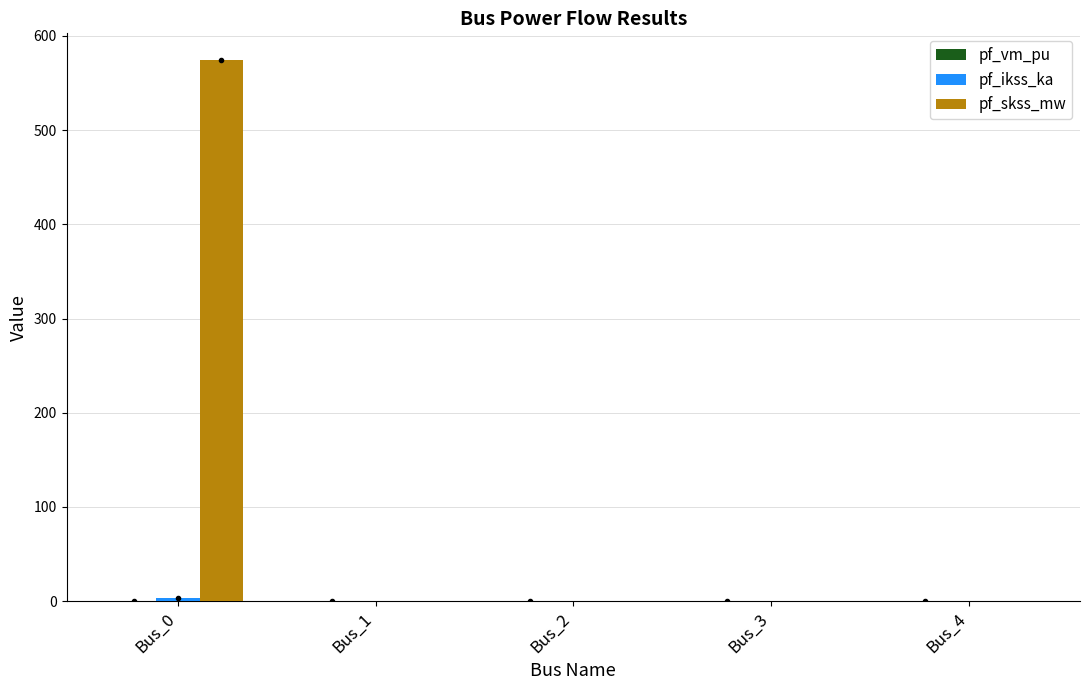

What is the maximum value shown in the chart?

574.0